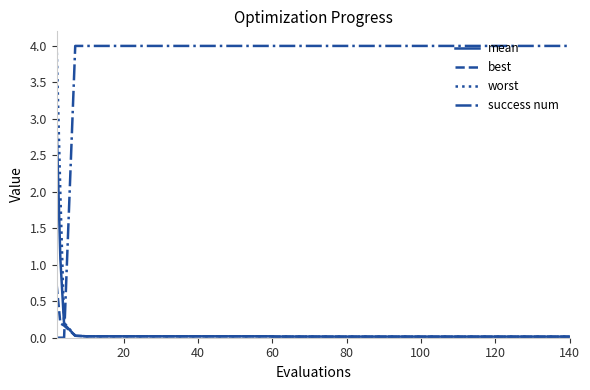

What are all the series names shown in the legend?

mean, best, worst, success num